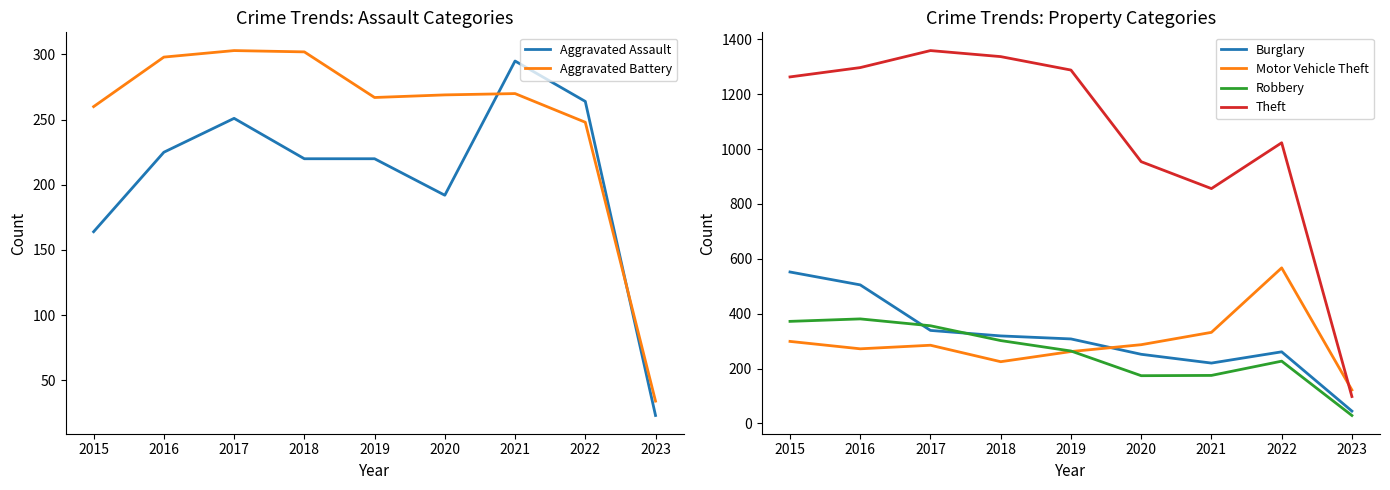

Between which two adjacent categories do Burglary and Robbery first intersect?

2016 and 2017